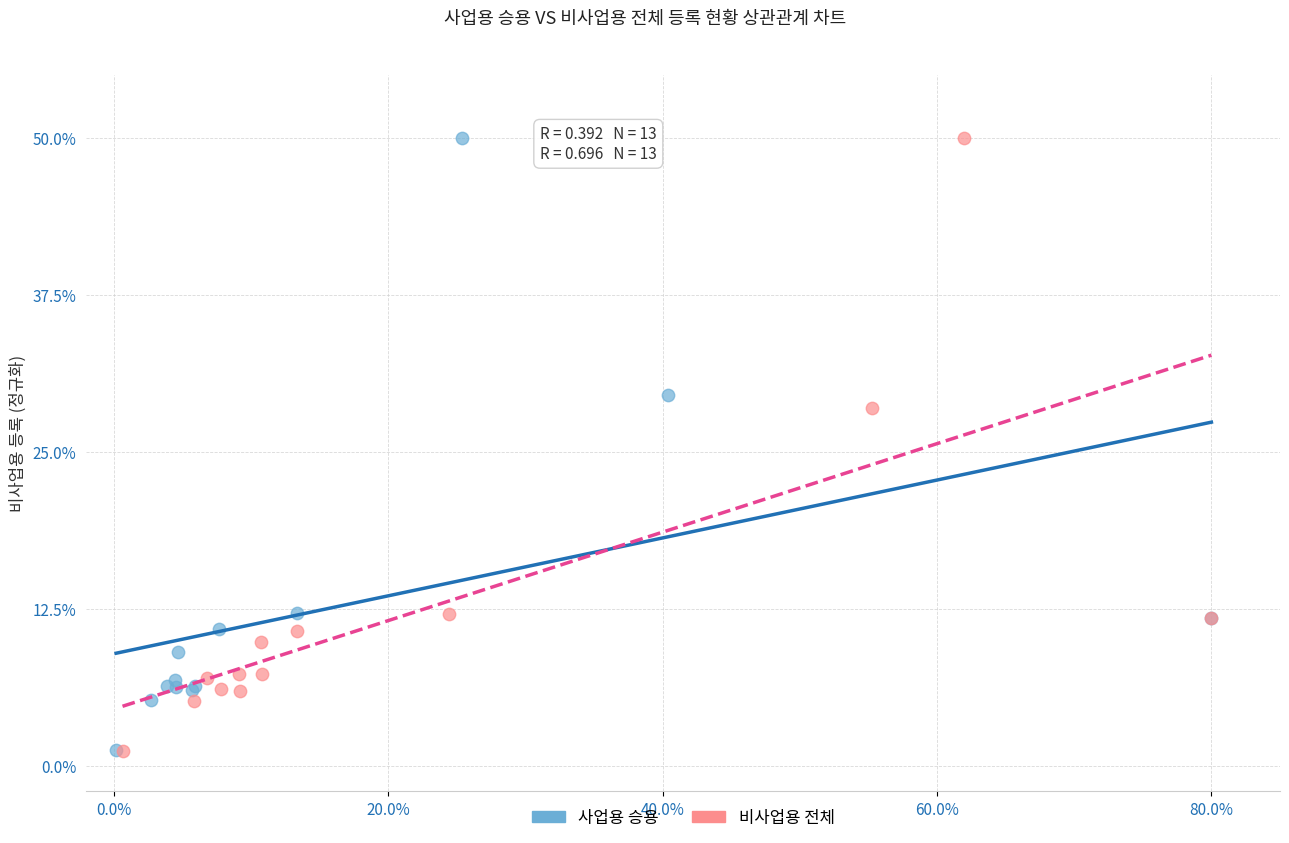

Which series has the largest Y range (max minus min)?

비사업용 전체